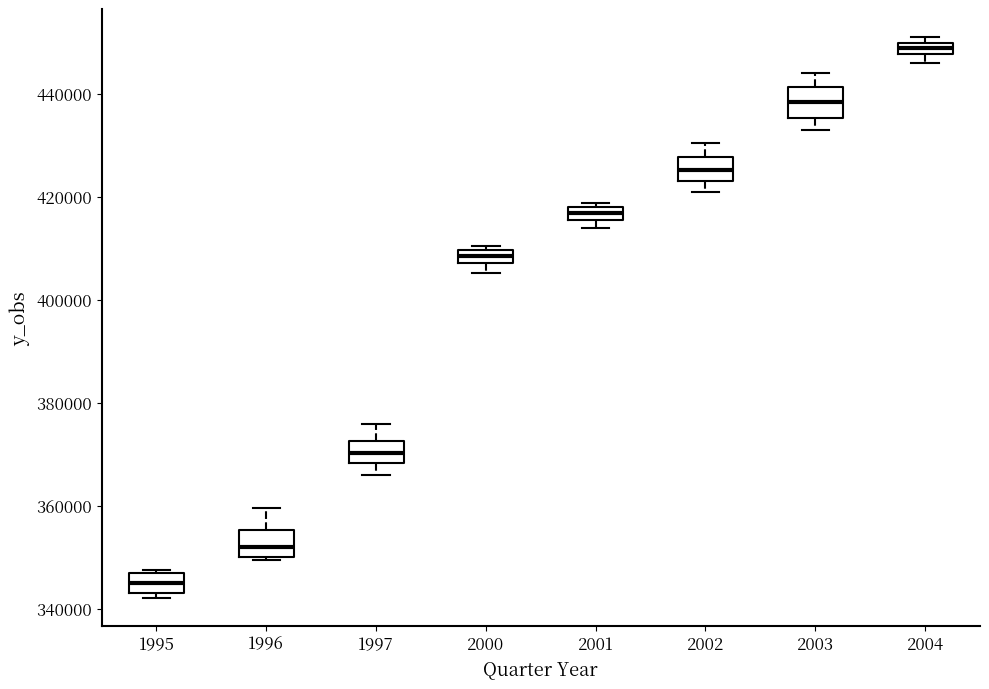

Where does the median line of the box at x = 2002 sit on the y-axis? The values are not printed on the chart, so give them approximately, as read against the axis.

426000